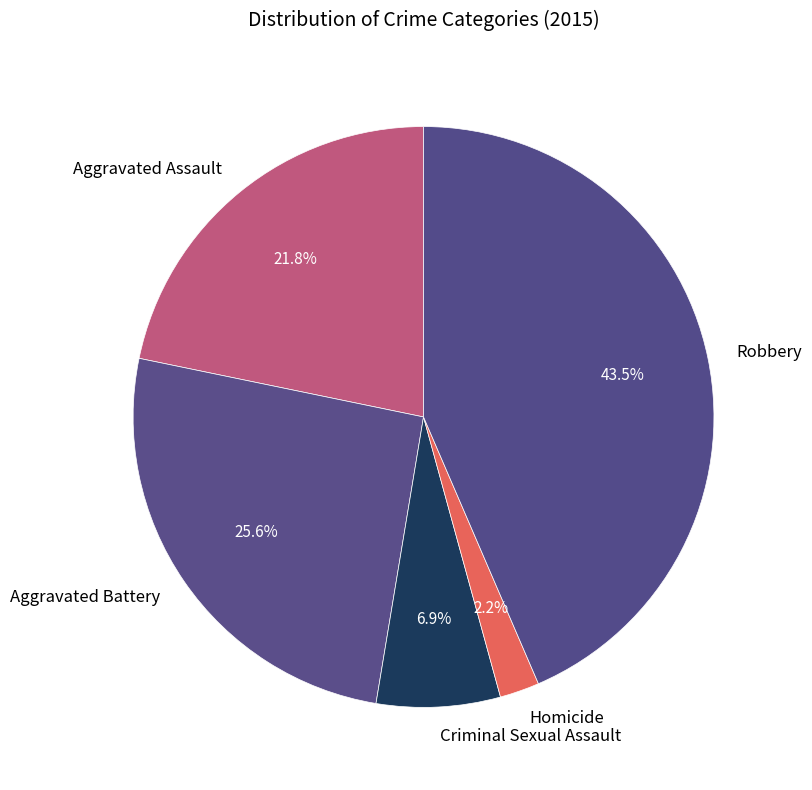

Approximately how many times larger is the value at Aggravated Assault compared to Robbery?

0.5